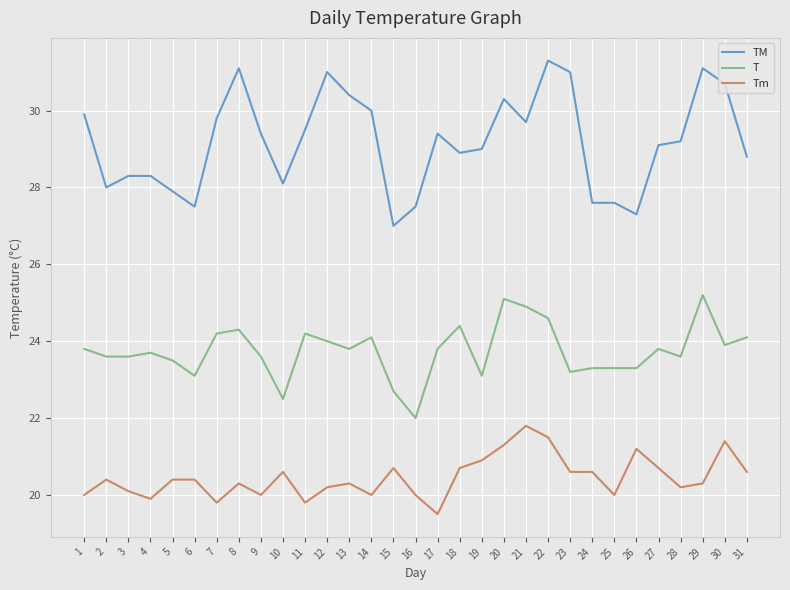

Is the value of TM at 12 greater than the value of T at 1?

Yes